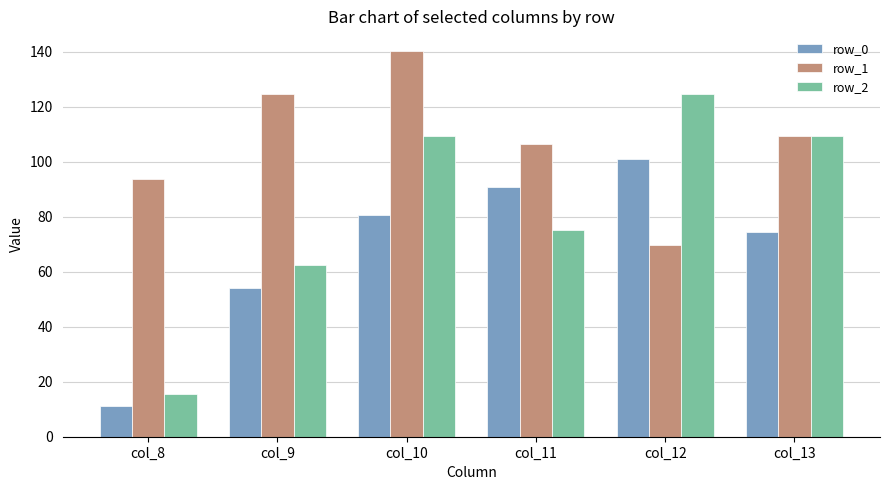

Are the bars grouped side by side (vs. stacked)?

Yes